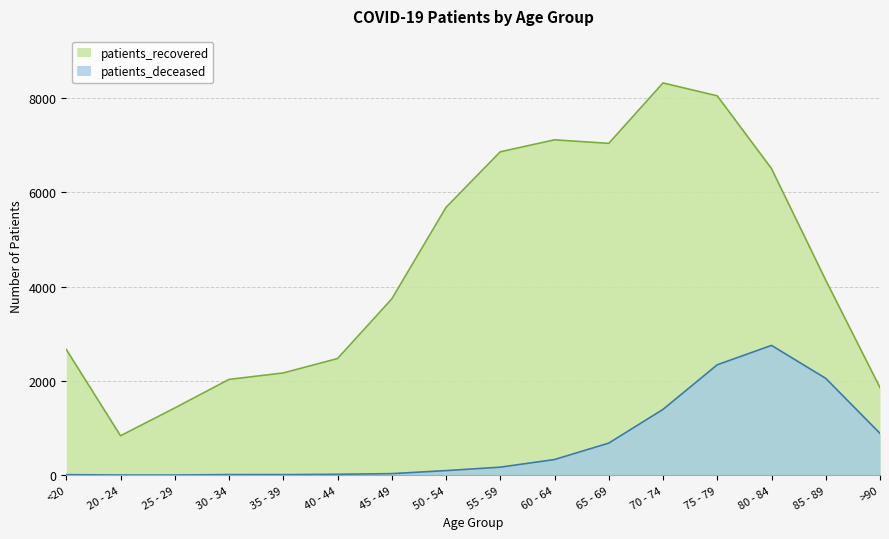

Reading left to right, extract all data points from this chart.

patients_deceased: <20=11	20 - 24=3	25 - 29=3	30 - 34=13	35 - 39=12	40 - 44=19	45 - 49=33	50 - 54=97	55 - 59=170	60 - 64=332	65 - 69=680	70 - 74=1395	75 - 79=2341	80 - 84=2752	85 - 89=2053	>90=887
patients_recovered: <20=2666	20 - 24=836	25 - 29=1425	30 - 34=2031	35 - 39=2168	40 - 44=2473	45 - 49=3737	50 - 54=5678	55 - 59=6857	60 - 64=7111	65 - 69=7036	70 - 74=8317	75 - 79=8044	80 - 84=6501	85 - 89=4136	>90=1857